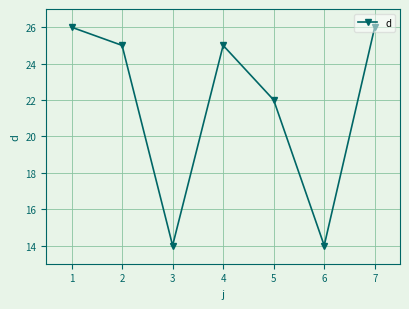

What is the average value?

22